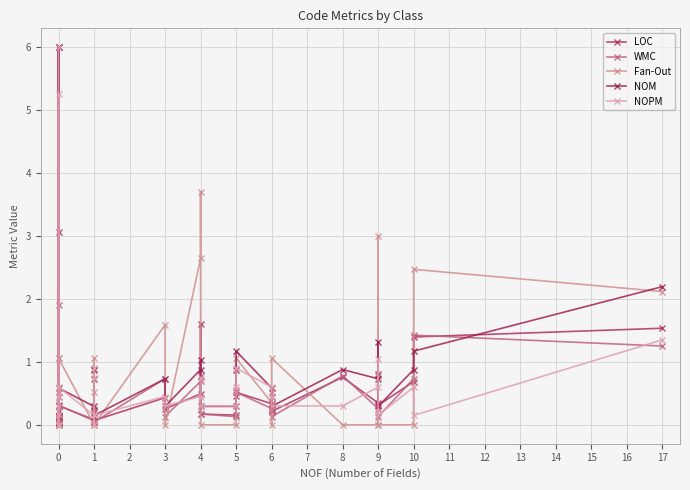

What are all the series names shown in the legend?

LOC, WMC, Fan-Out, NOM, NOPM